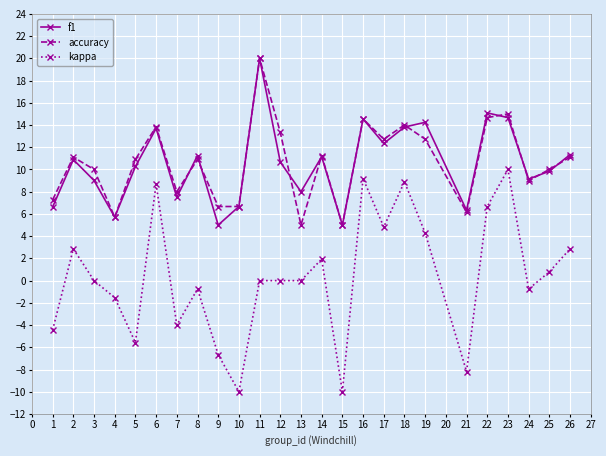

Does the chart have visible grid lines?

Yes